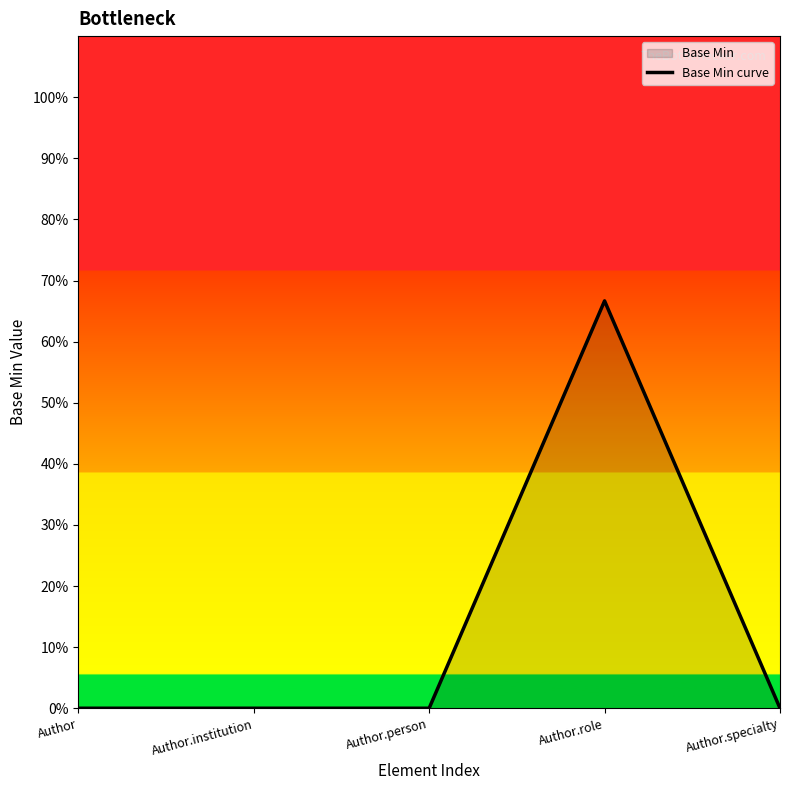

Is it true that the value at Author is -0.4?

False